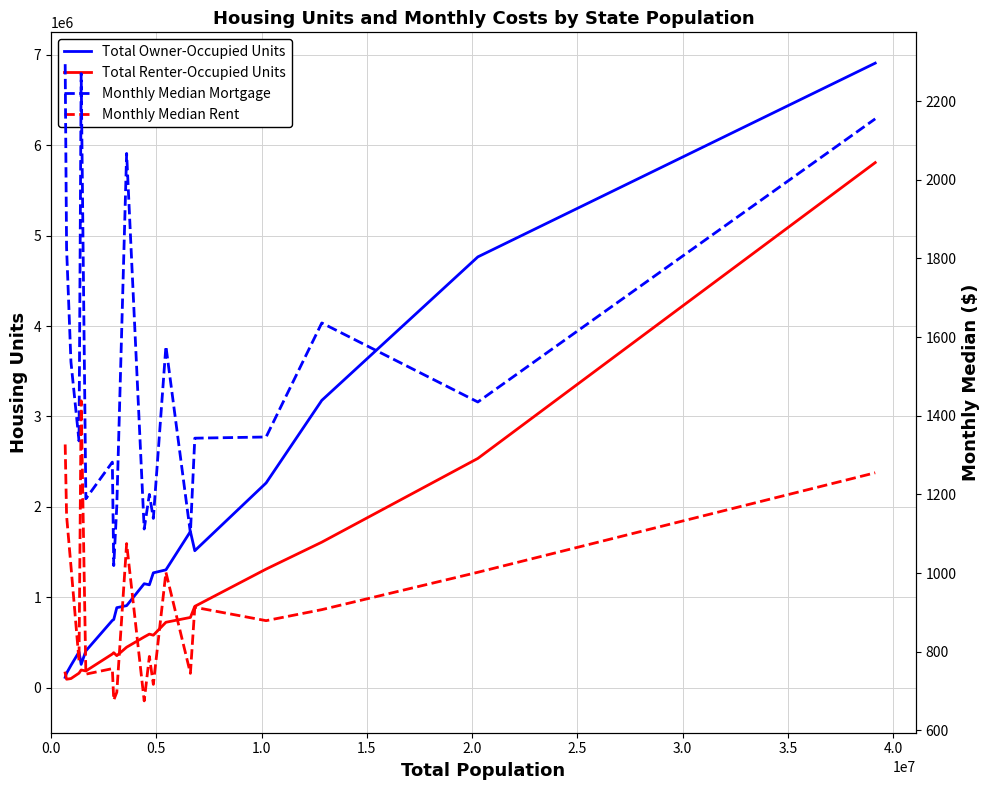

True or false: Monthly Median Rent and Total Renter-Occupied Units cross at least once.

False